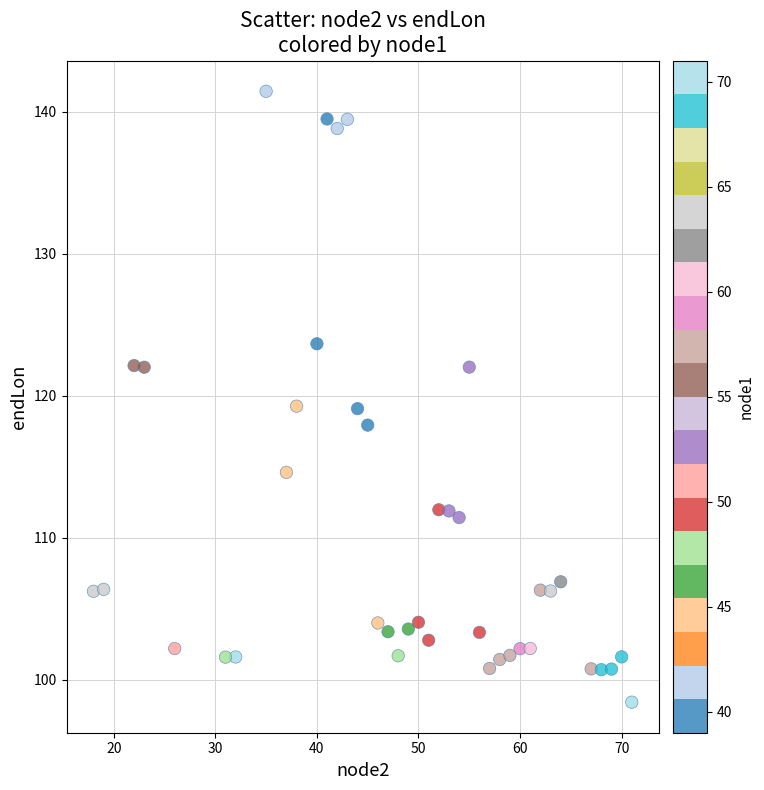

What is the range of Y values (max minus min)?

43.0